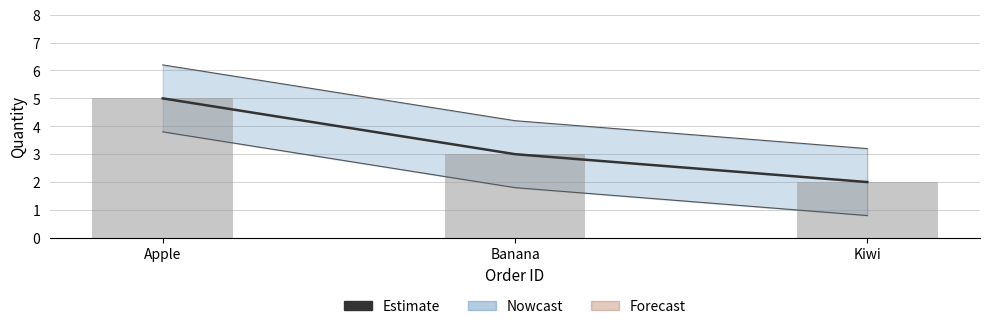

Rank the categories by value from highest to lowest.

Apple, Banana, Kiwi